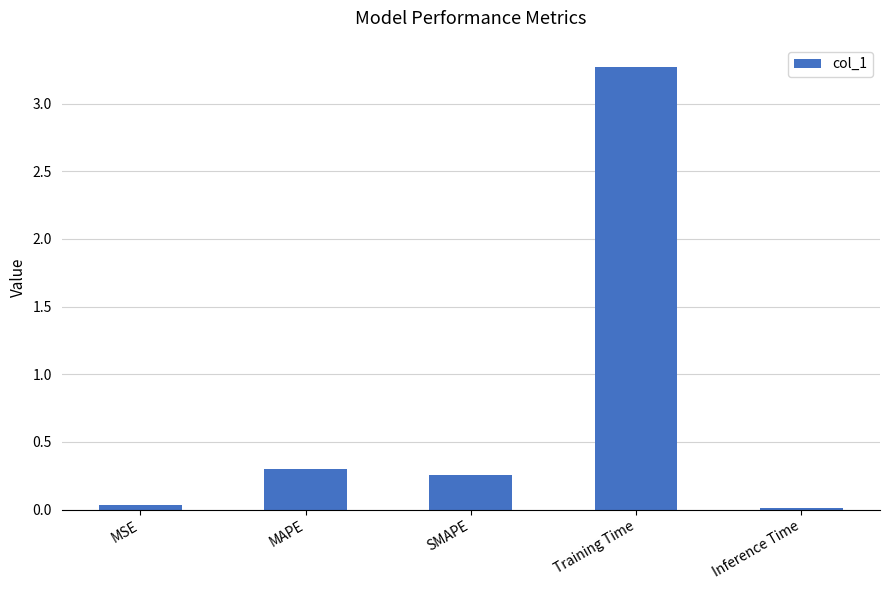

What is the label of the 4th bar from the right?

MAPE